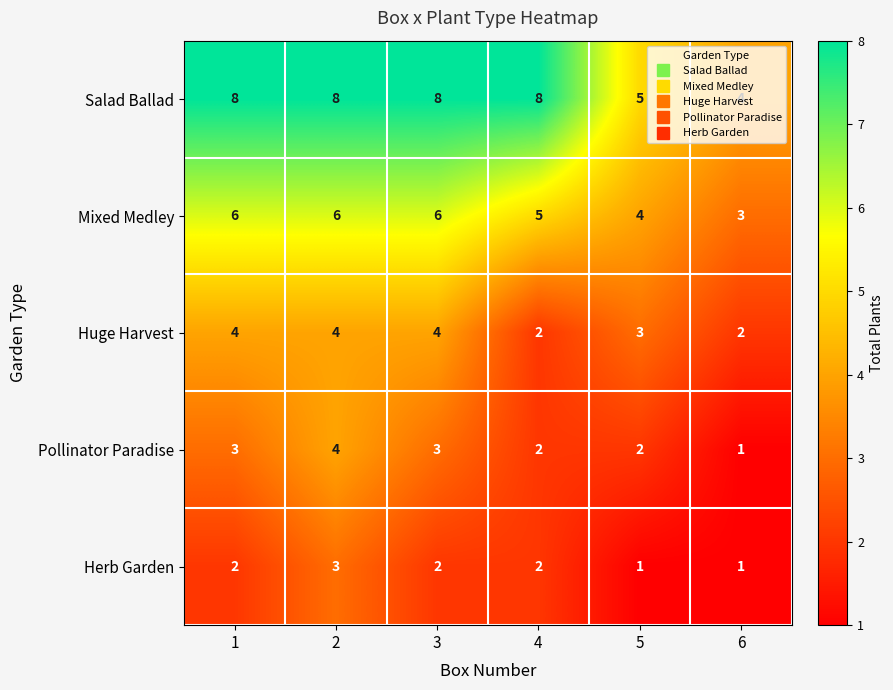

At 1, list the series in order from largest to smallest.

Salad Ballad, Mixed Medley, Huge Harvest, Pollinator Paradise, Herb Garden